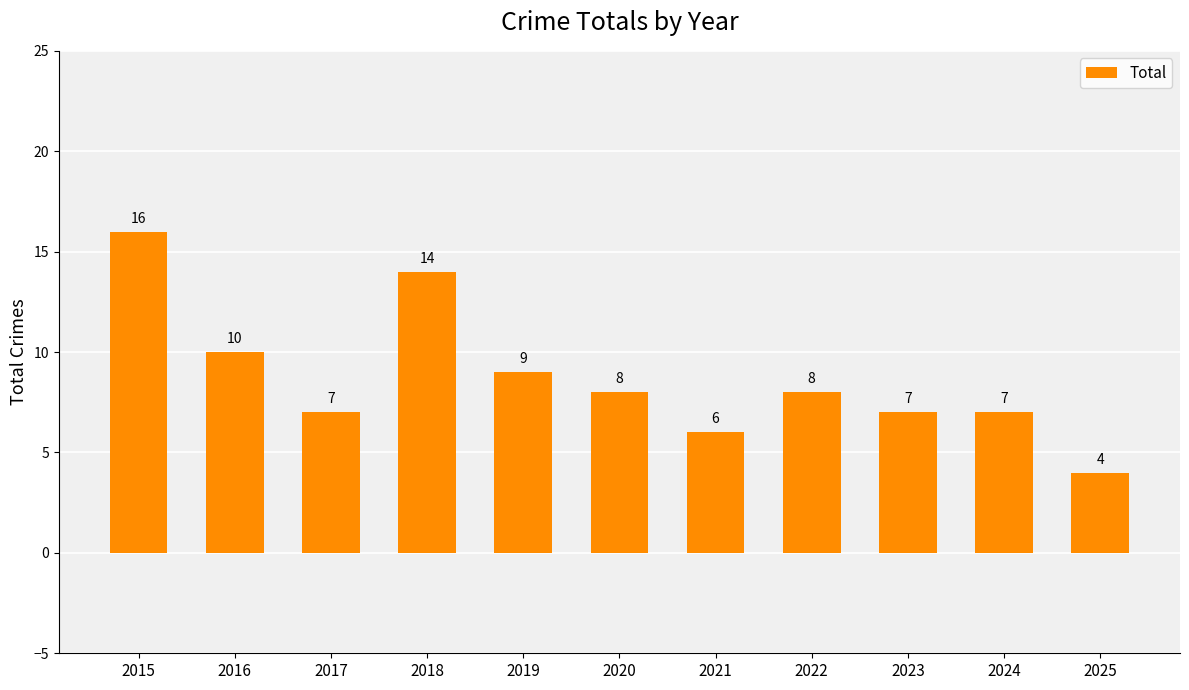

Which has a higher value, 2016 or 2022?

2016